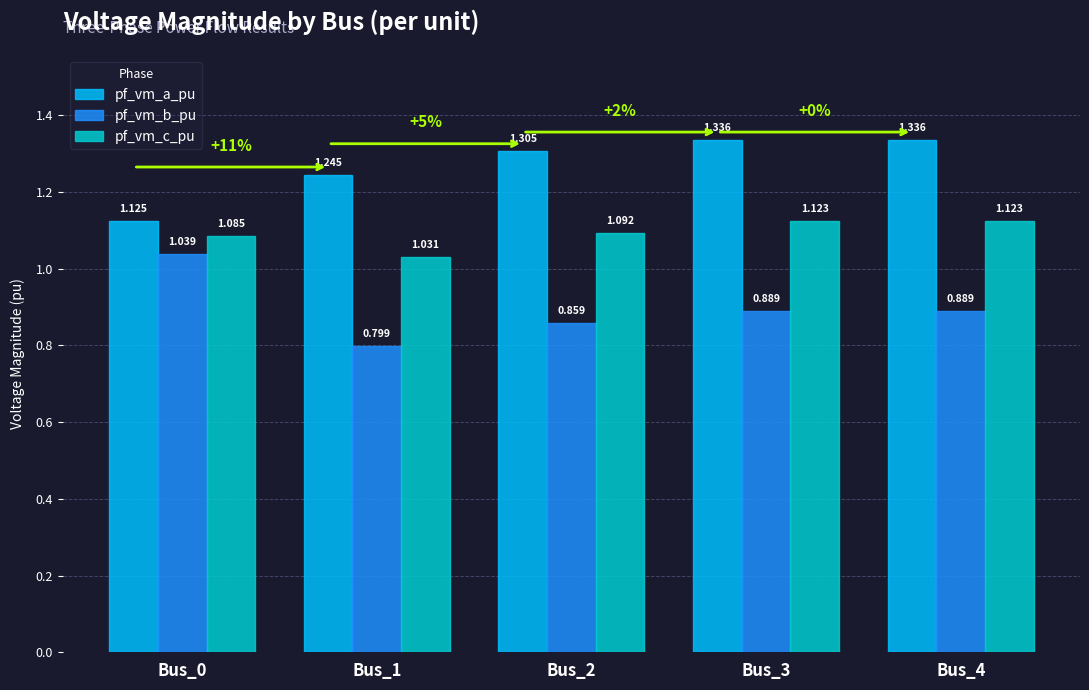

Are the bars horizontal?

No